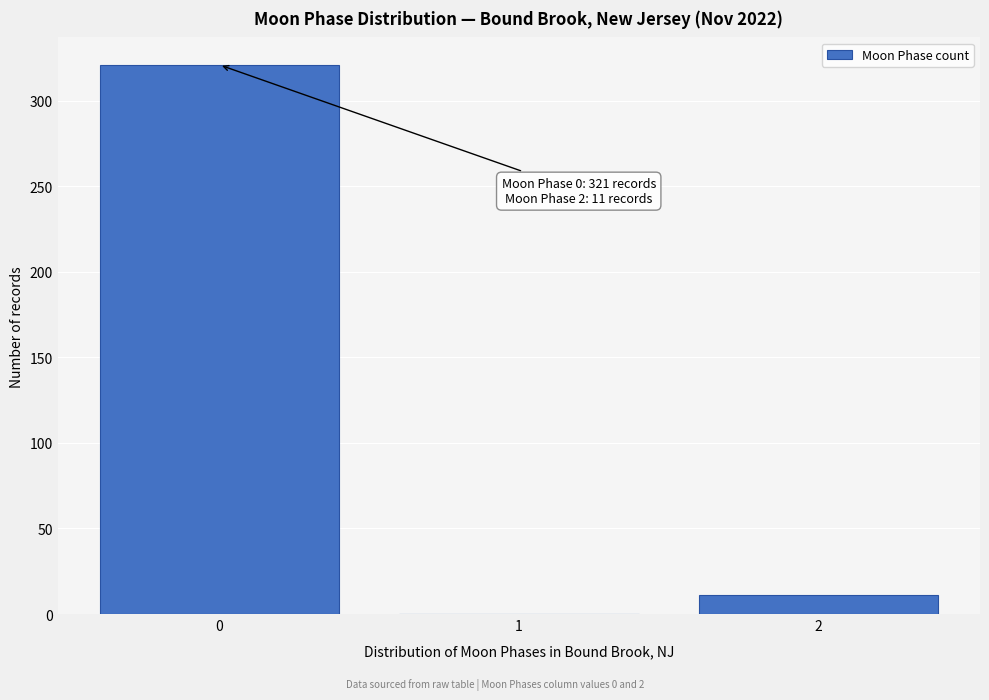

Which range on the x-axis has the tallest bar?

-0.5 to 0.5